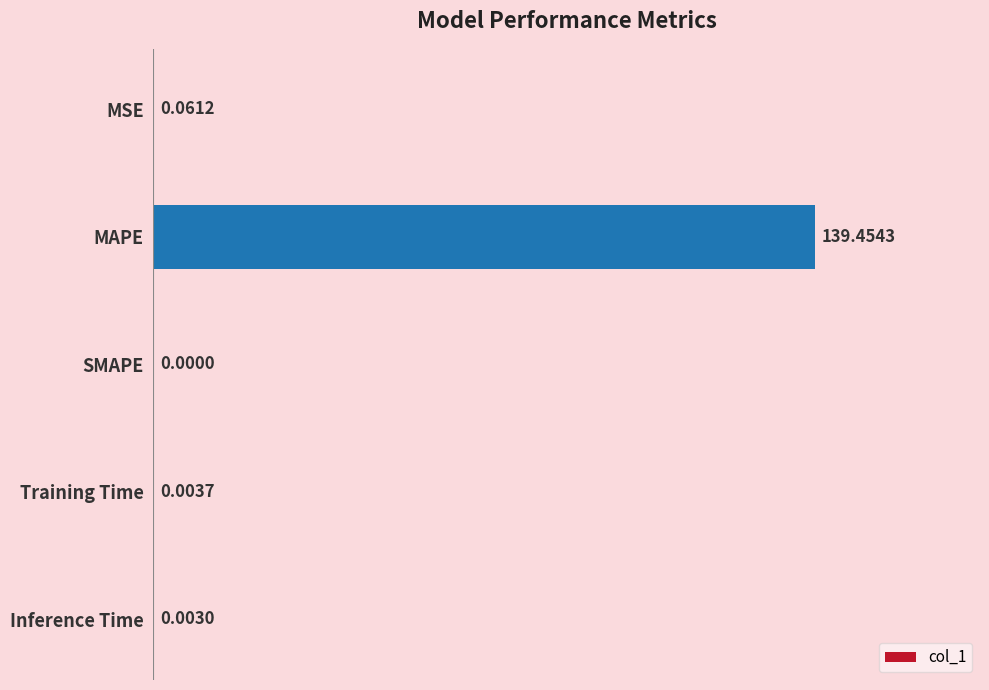

Where is the data nearest to the value 69?

MSE